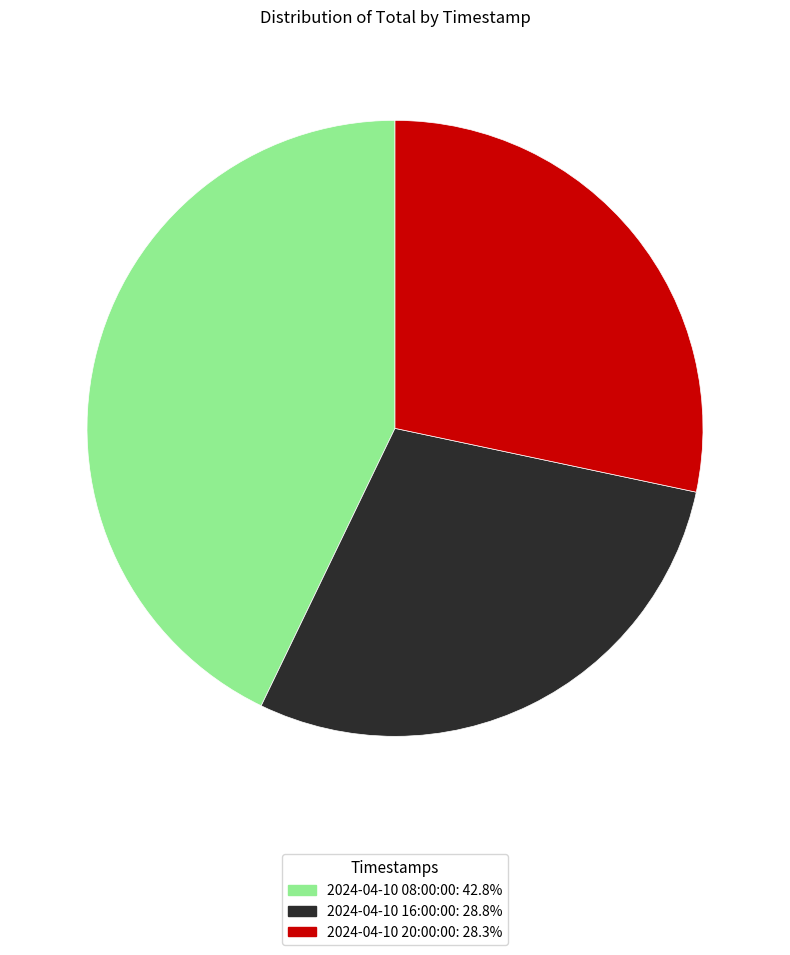

Is it true that 2024-04-10 08:00:00 is 43% of the pie?

True